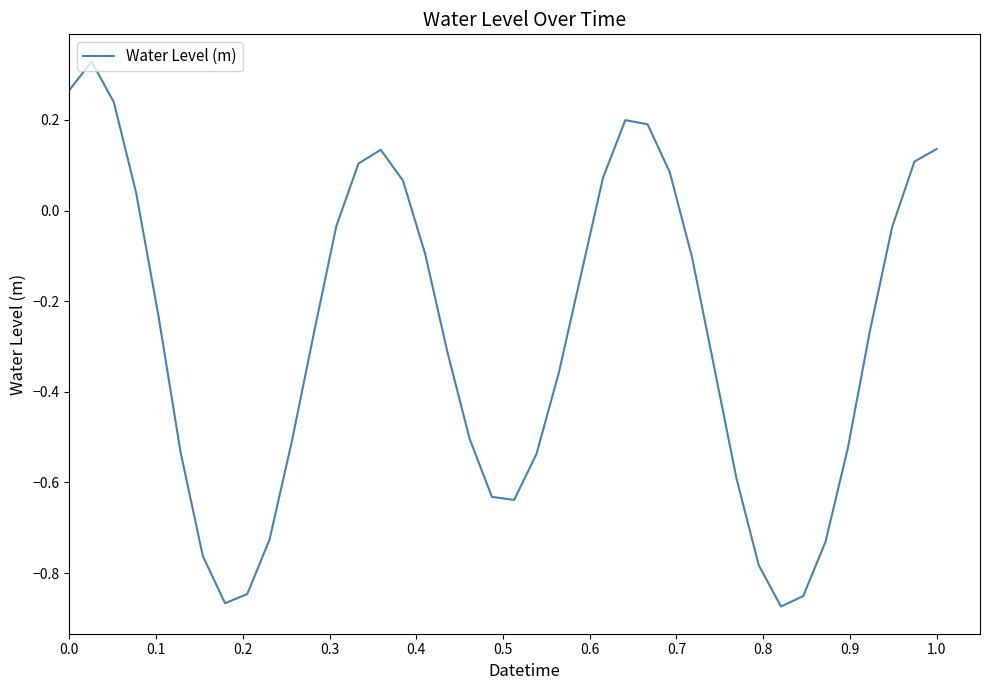

What is the difference between the maximum and minimum values?

1.2